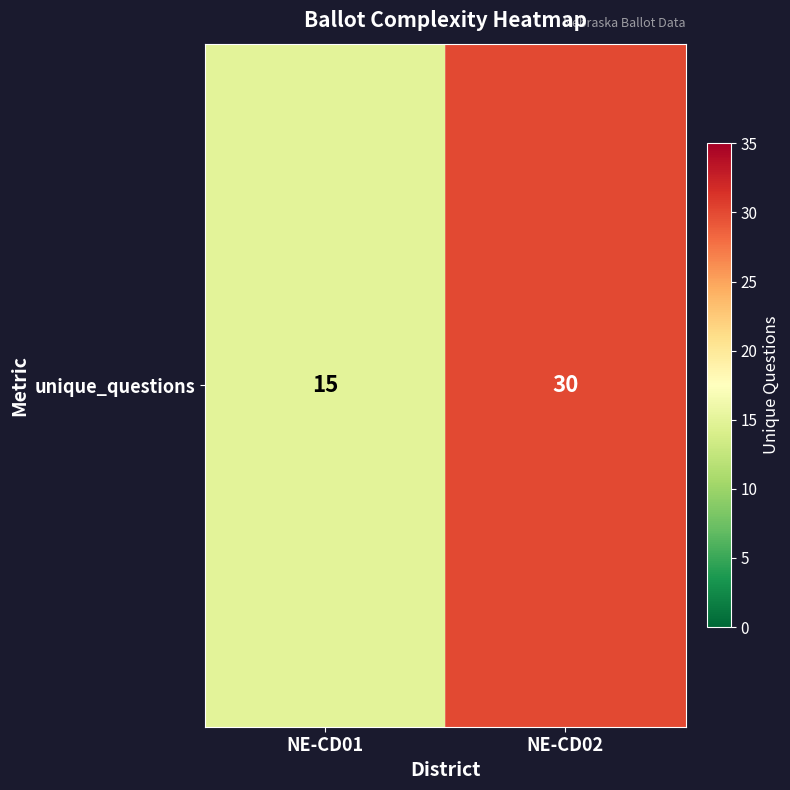

What is the sum of the values at NE-CD01 and NE-CD02?

45